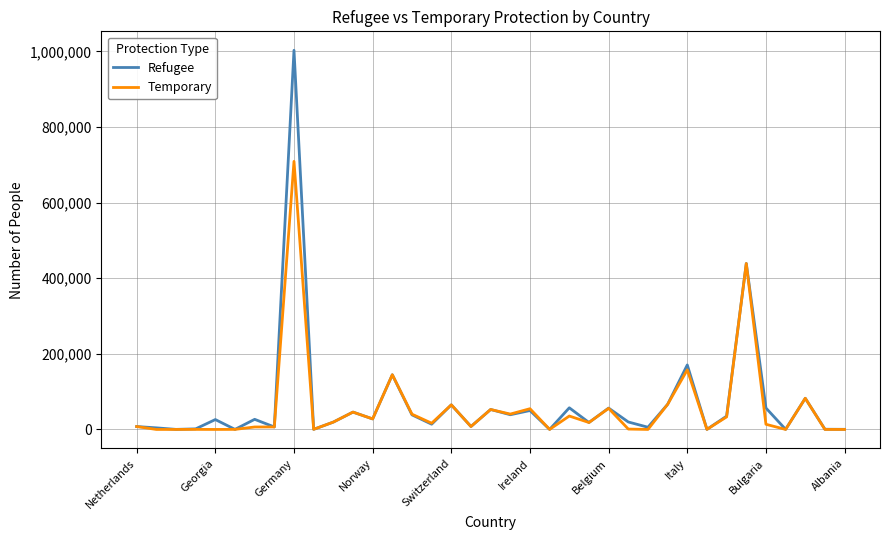

How many distinct data groups are displayed?

2